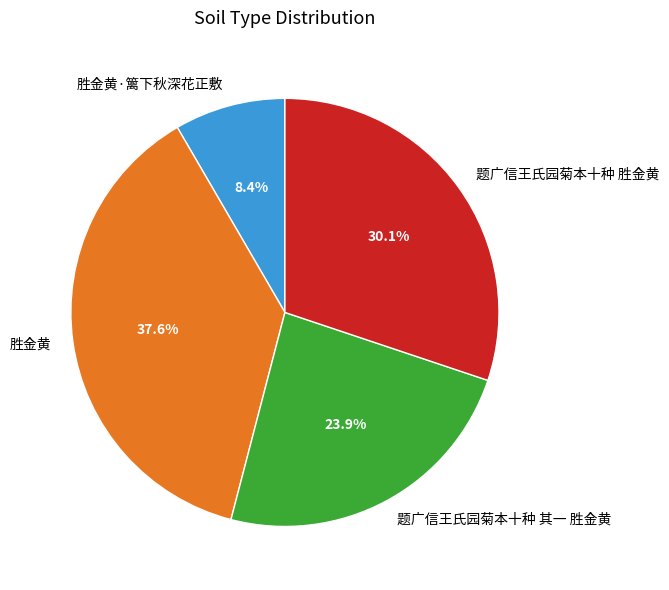

Combined, do 题广信王氏园菊本十种 胜金黄 and 胜金黄 account for over 50%?

Yes